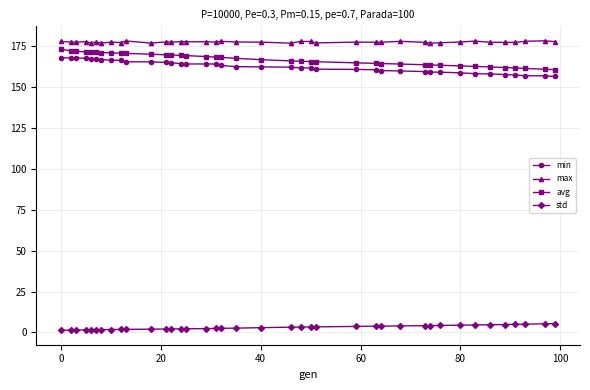

What is the maximum value shown in the chart?

178.3